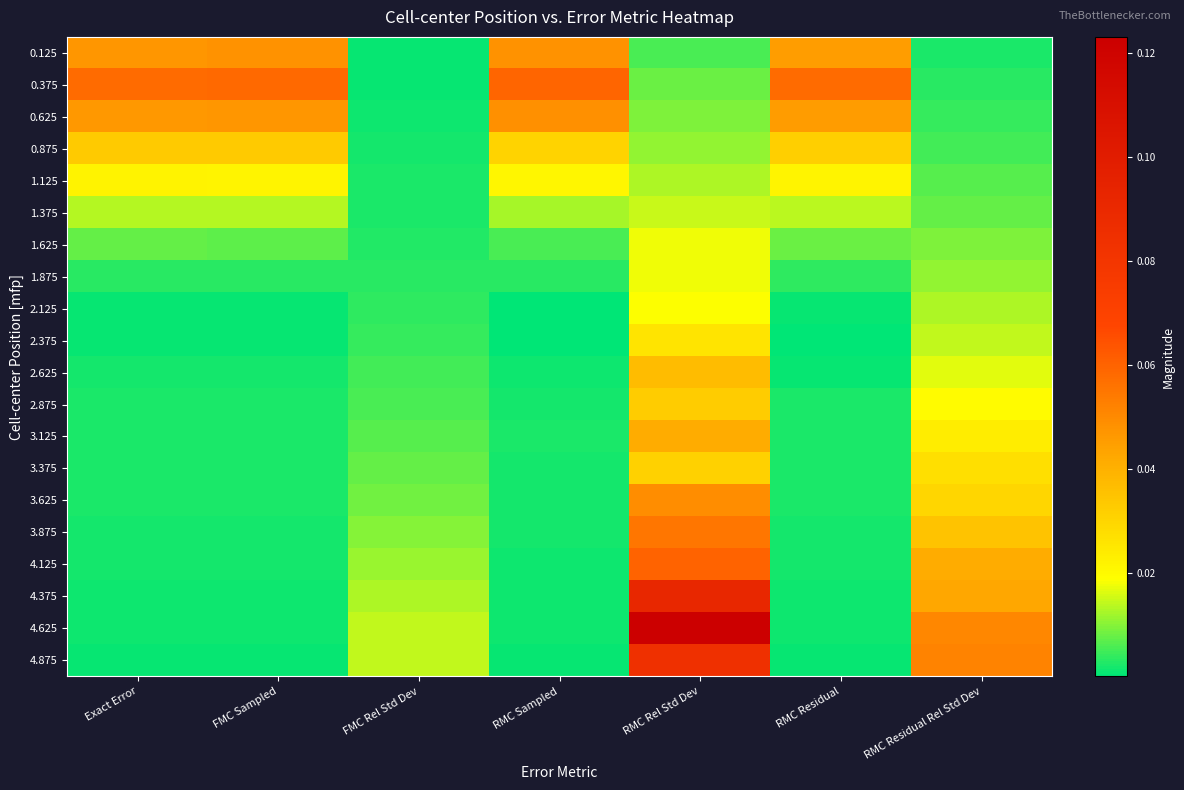

At how many categories does at least one series exceed 0?

7